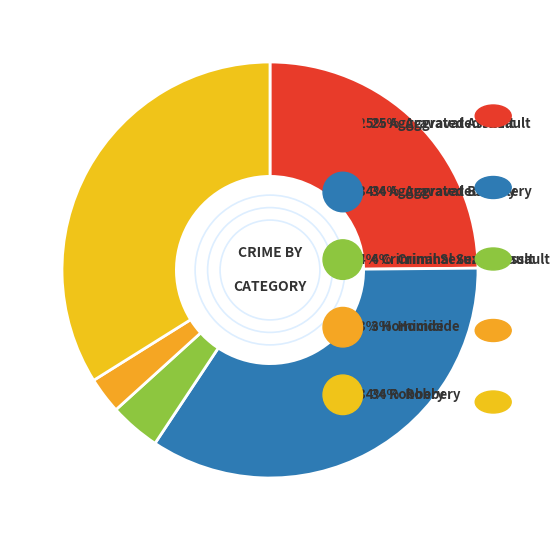

The Criminal Sexual Assault slice represents 4% of the pie. True or false?

True